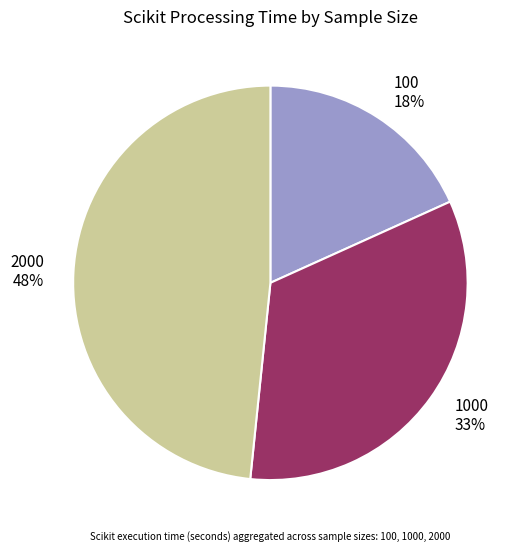

To the nearest percent, what percentage of the pie is 1000?

33%